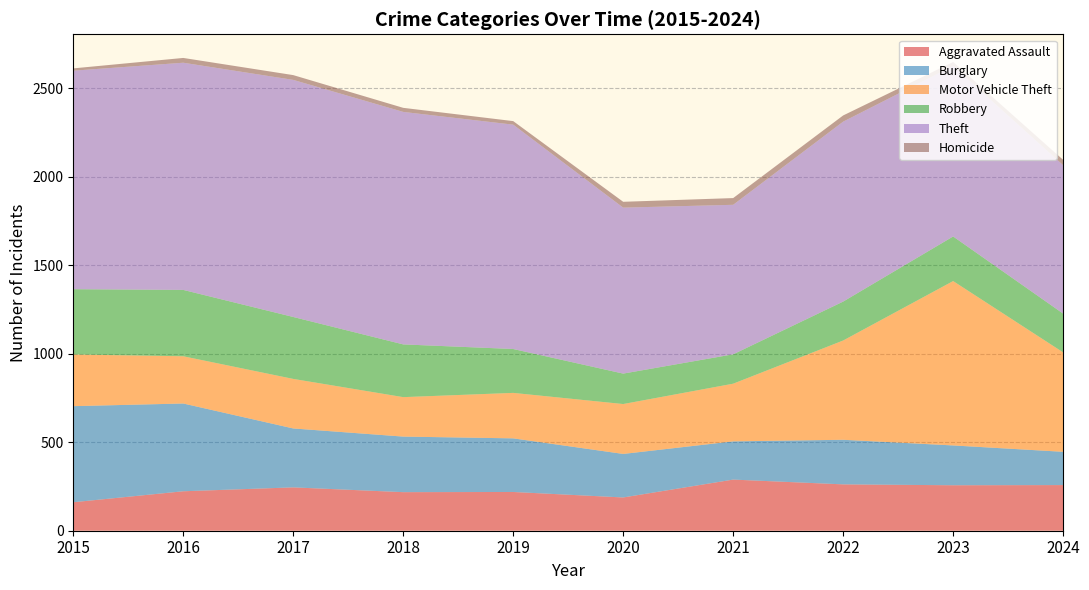

Reading left to right, extract all data points from this chart.

Aggravated Assault: 2015=161	2016=223	2017=245	2018=218	2019=219	2020=188	2021=289	2022=262	2023=257	2024=258
Burglary: 2015=543	2016=496	2017=333	2018=314	2019=303	2020=246	2021=216	2022=252	2023=225	2024=188
Motor Vehicle Theft: 2015=292	2016=267	2017=280	2018=223	2019=257	2020=282	2021=326	2022=561	2023=929	2024=562
Robbery: 2015=369	2016=375	2017=350	2018=298	2019=248	2020=172	2021=166	2022=220	2023=252	2024=219
Theft: 2015=1235	2016=1284	2017=1340	2018=1314	2019=1268	2020=938	2021=845	2022=1017	2023=964	2024=839
Homicide: 2015=13	2016=27	2017=27	2018=23	2019=20	2020=33	2021=38	2022=35	2023=22	2024=30